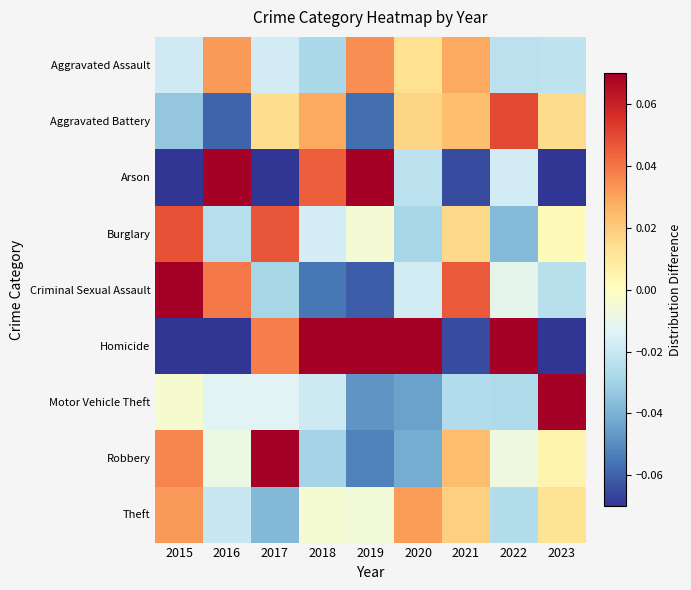

At 2016, list the series in order from smallest to largest.

Homicide, Aggravated Battery, Burglary, Theft, Motor Vehicle Theft, Robbery, Aggravated Assault, Criminal Sexual Assault, Arson